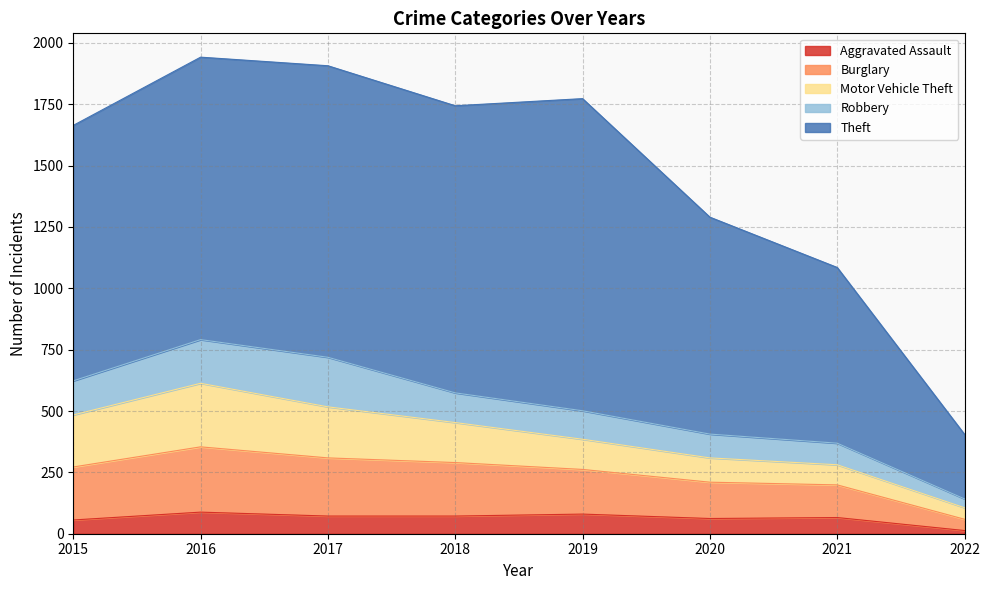

Read the Theft value at 2018.

1170